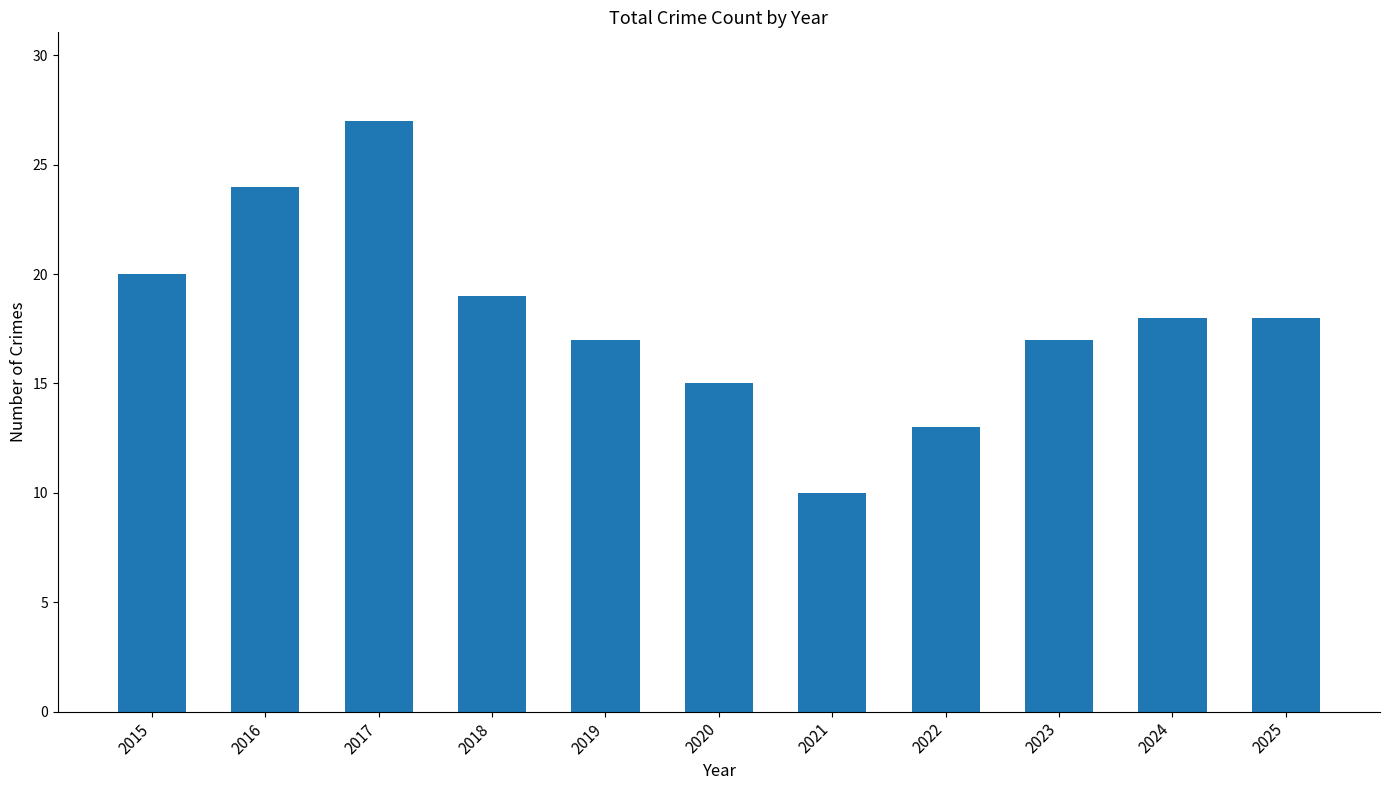

Are the bars horizontal?

No